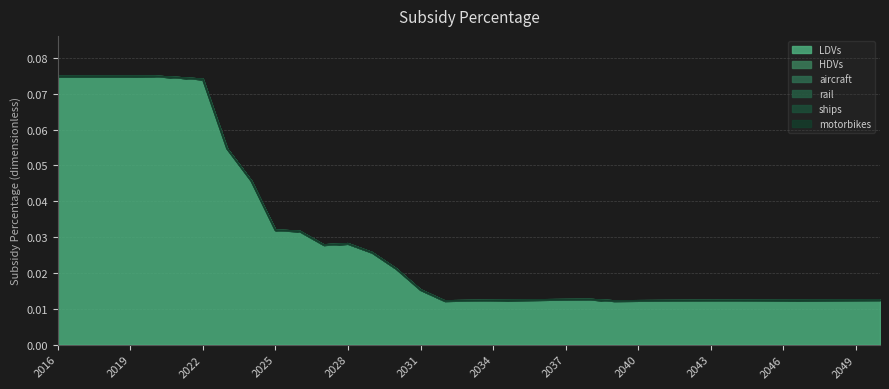

What is the greatest value displayed?

0.1